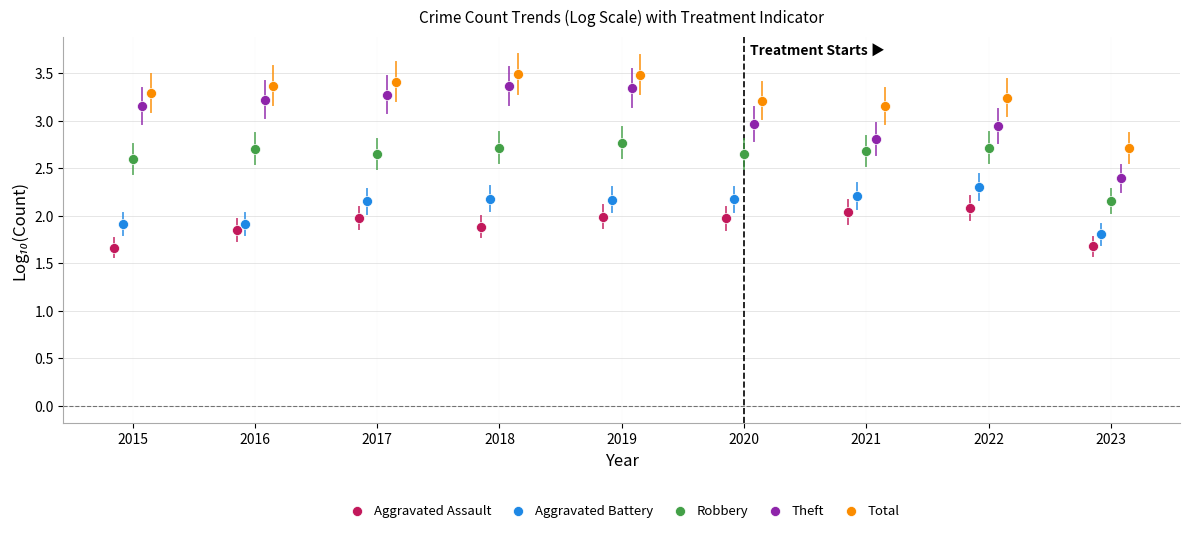

Which series has the widest spread of Y values?

Theft